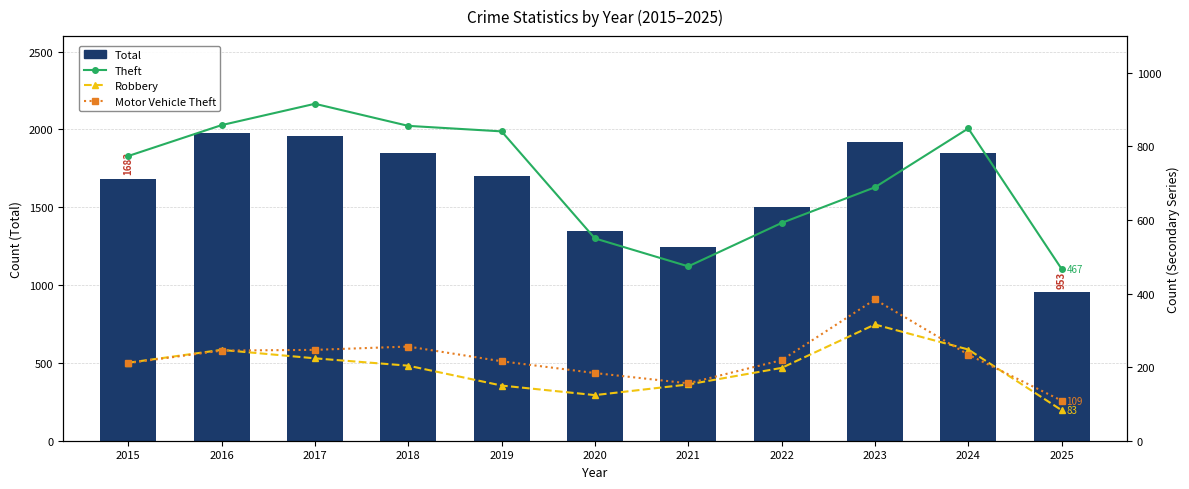

Which series has the largest total across all categories?

Total